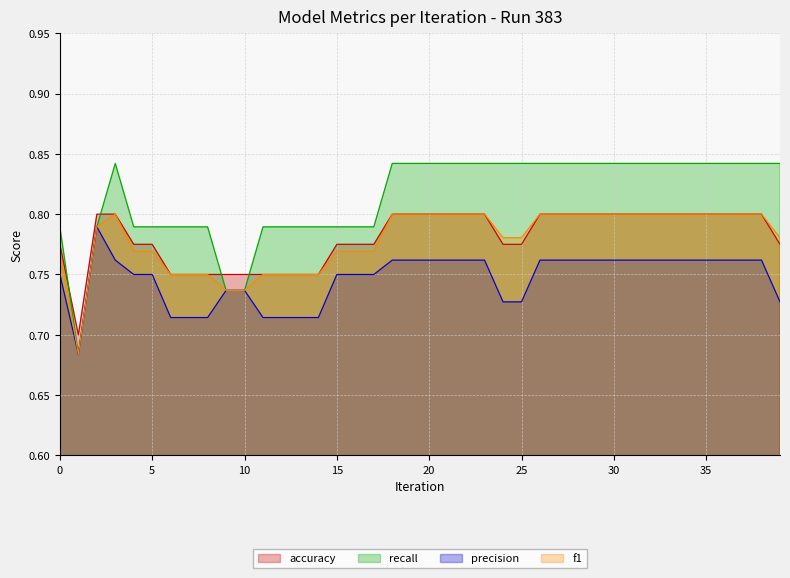

Which category has the lowest value in the precision series?

1